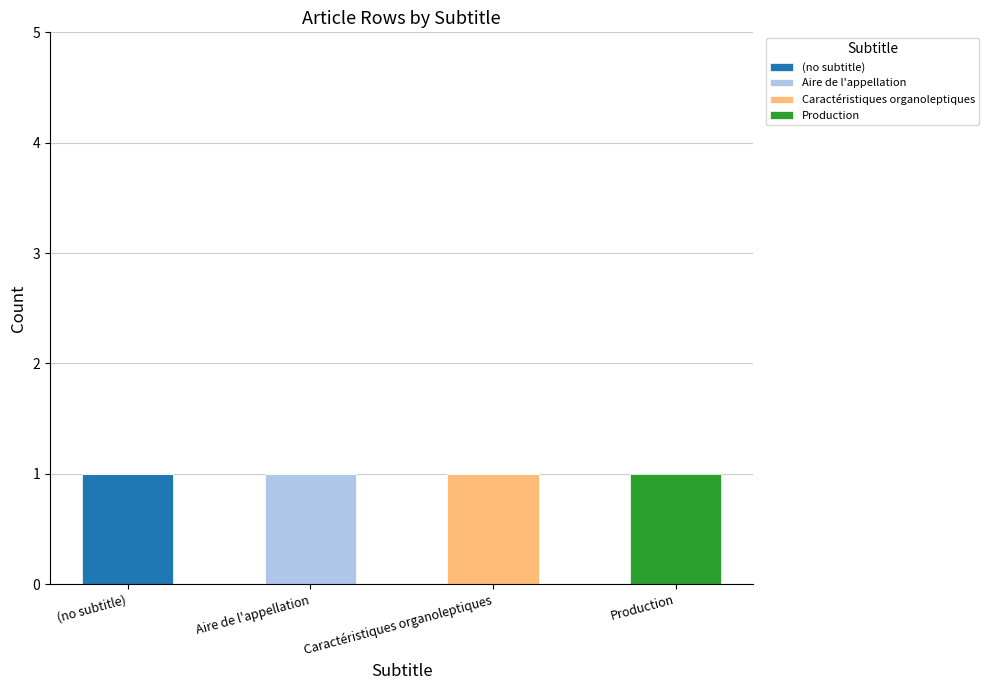

Reading left to right, transcribe the values for (no subtitle).

(no subtitle)=1	Aire de l'appellation=0	Caractéristiques organoleptiques=0	Production=0